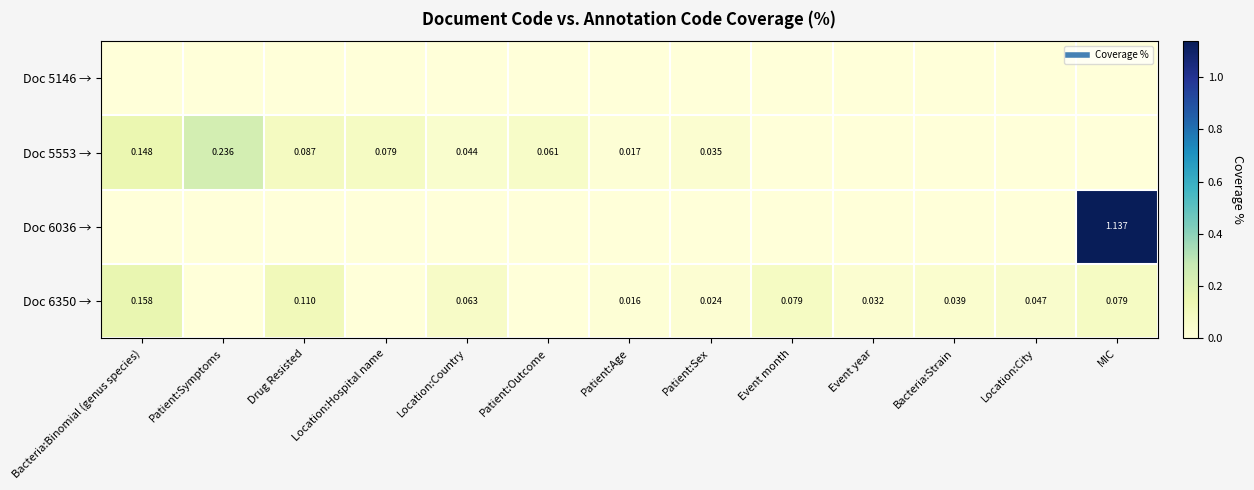

Which series has the widest spread of values?

Doc 6036 →